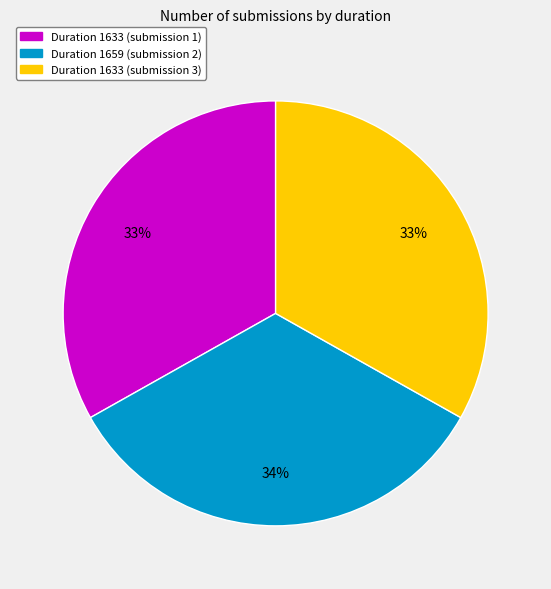

Combined, do Duration 1633 (submission 3) and Duration 1633 (submission 1) account for over 50%?

Yes